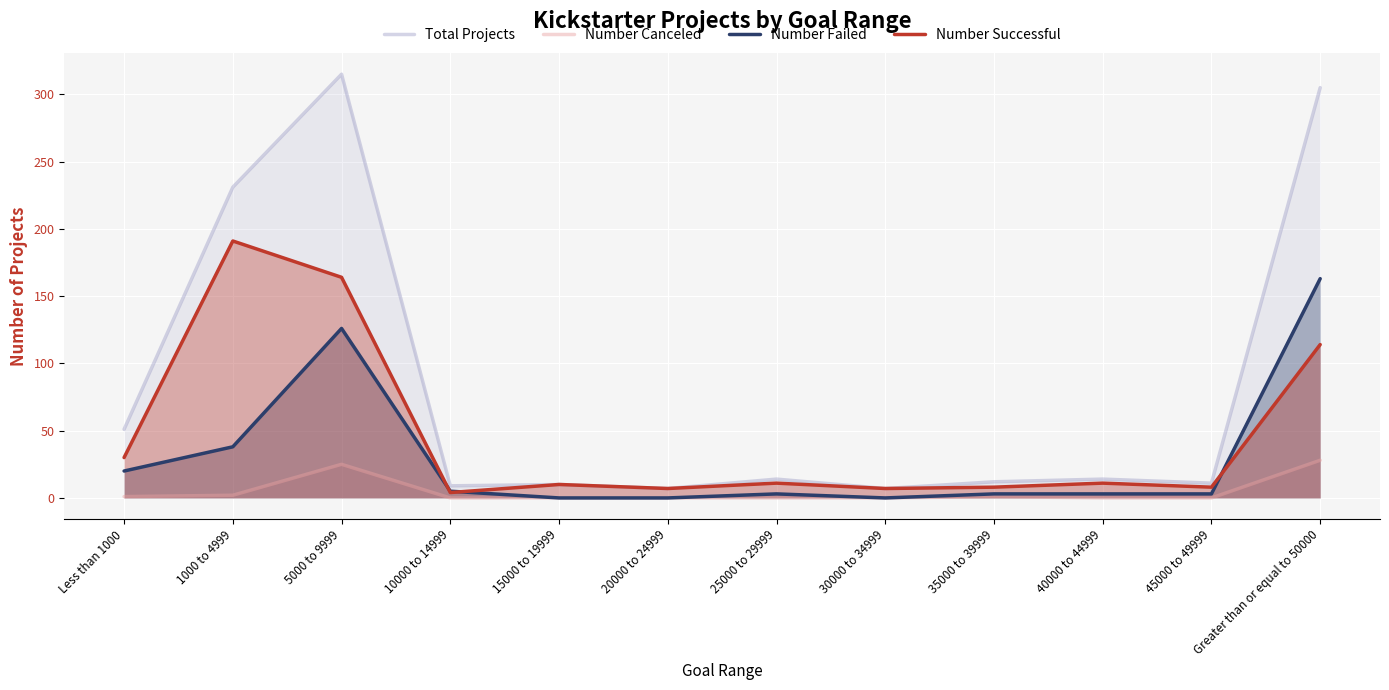

At how many categories does at least one series exceed 6?

12